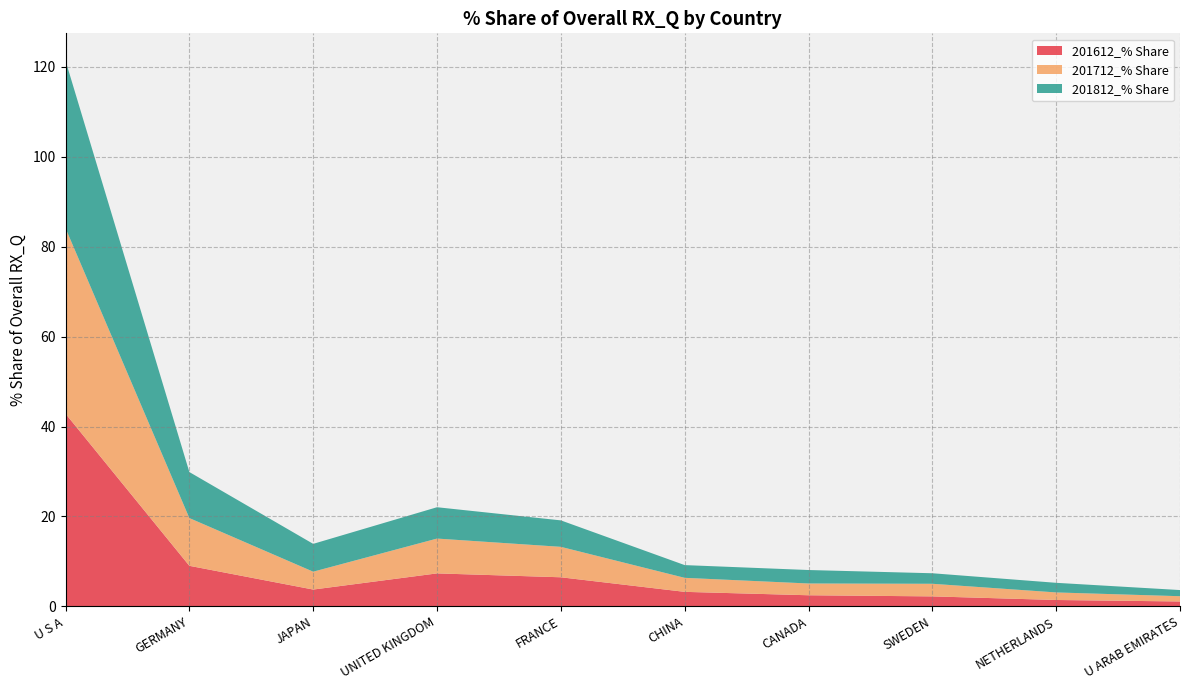

Reading left to right, what are all the values shown in this chart?

201612_% Share: 42.9	9.0	3.7	7.3	6.5	3.2	2.5	2.2	1.4	1.1
201712_% Share: 41.3	10.6	4.0	7.7	6.8	3.1	2.6	2.8	1.7	1.2
201812_% Share: 37.3	10.2	6.2	7.0	5.9	2.8	3.0	2.3	2.1	1.4